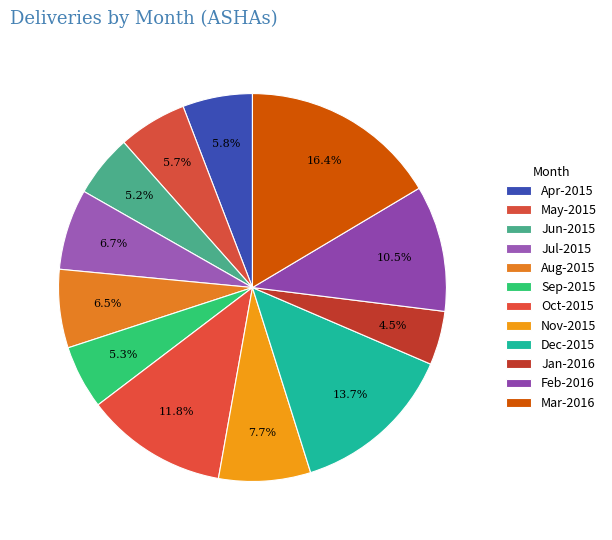

Which category has the smallest portion of the pie?

Jan-2016